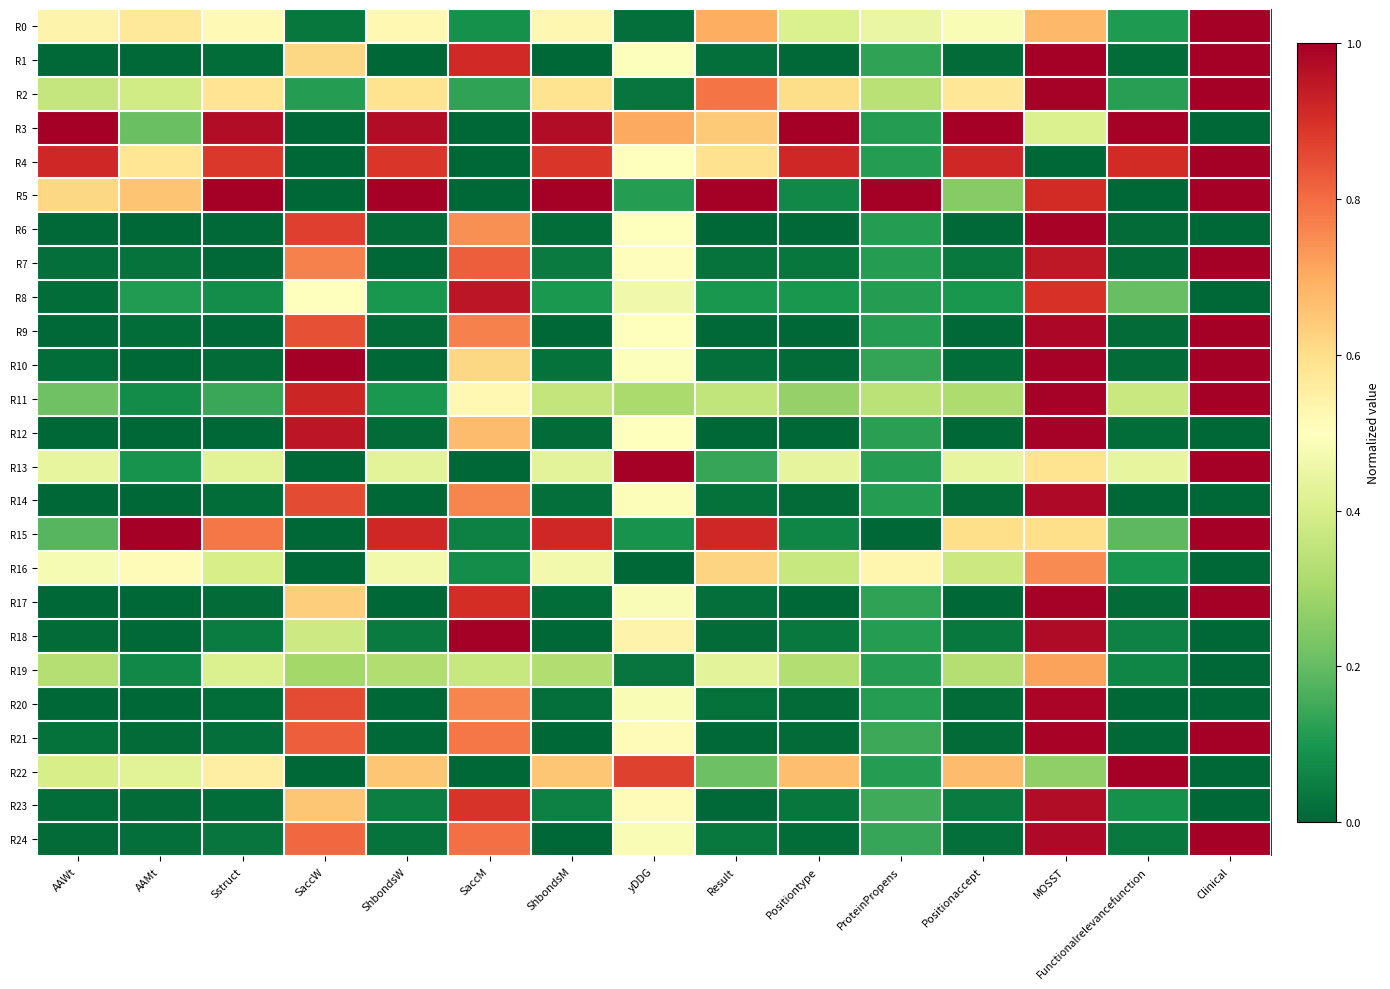

Between AAMt and SaccM, which series saw the biggest shift?

R18